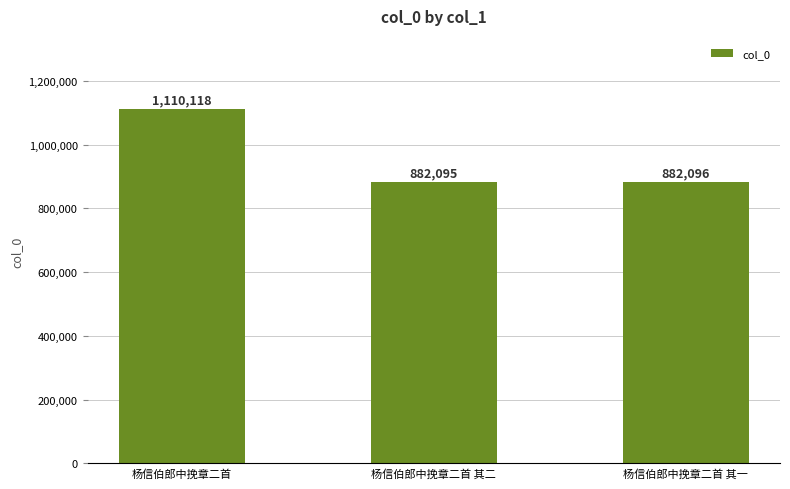

Is it true that the value at 杨信伯郎中挽章二首 is 668337?

False